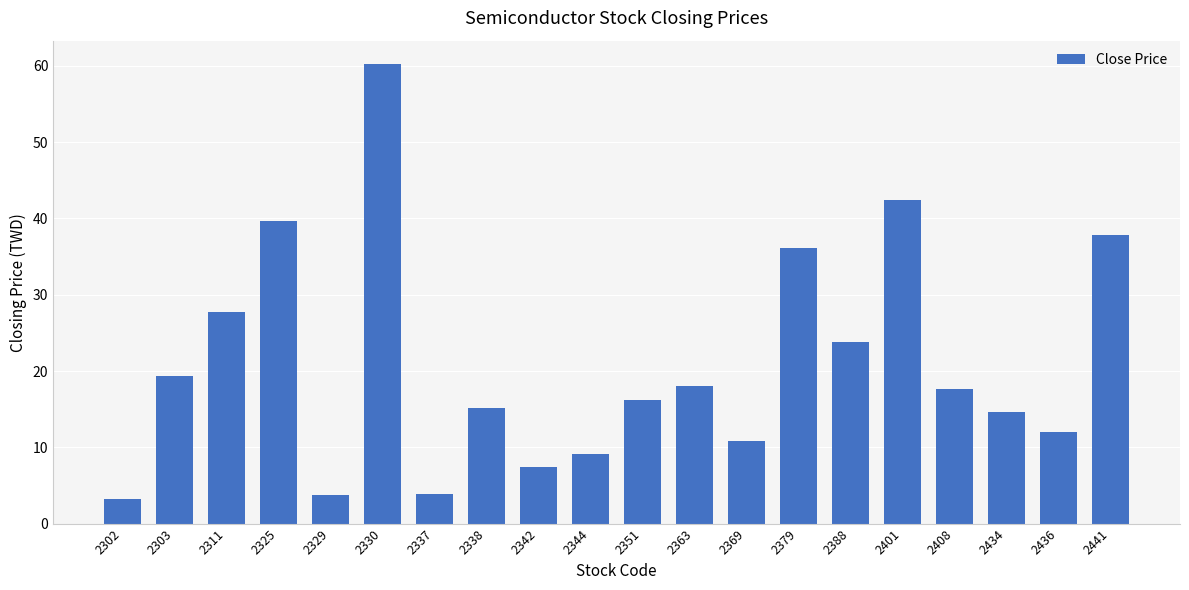

What is the approximate value at 2379?

36.1